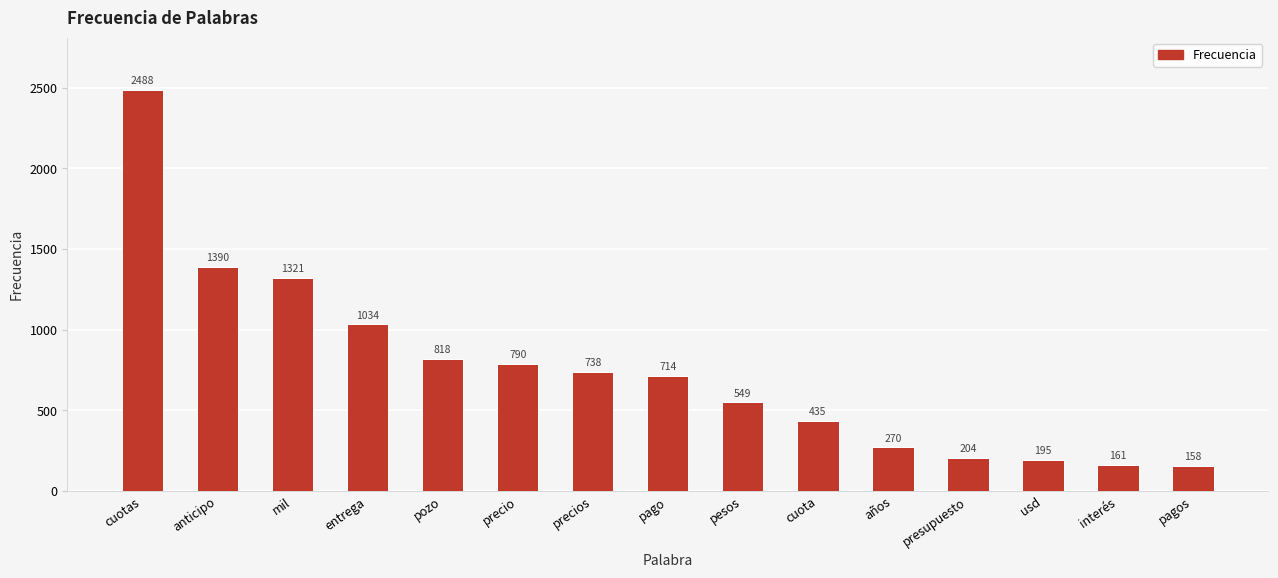

What is the greatest value displayed?

2488